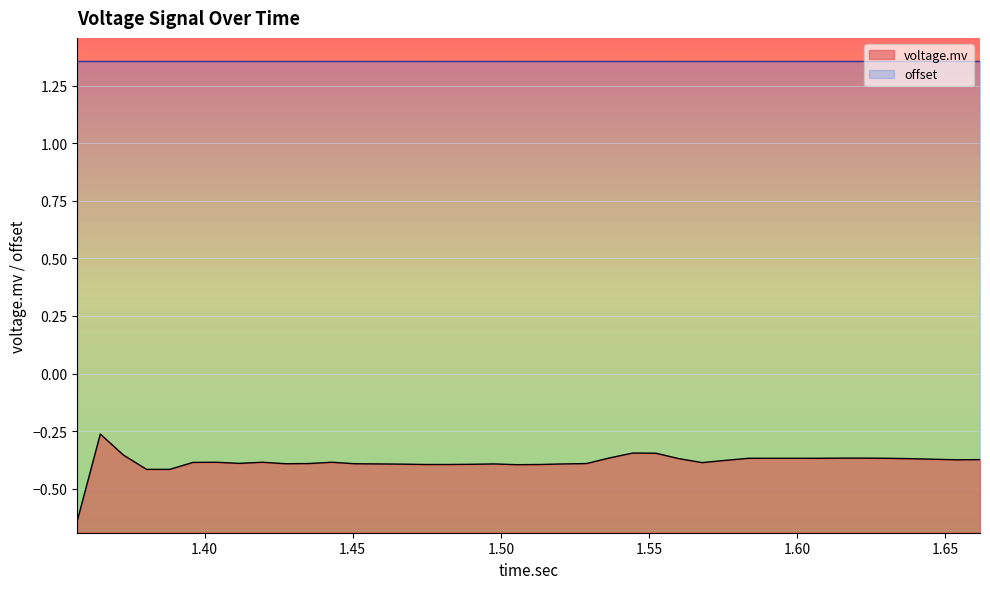

Rank the categories by value from lowest to highest.

1.357, 1.3804375, 1.38825, 1.5054375, 1.4741875, 1.482, 1.51325, 1.4898125, 1.466375, 1.4585625, 1.497625, 1.5210625, 1.4273125, 1.45075, 1.435125, 1.528875, 1.4116875, 1.5679375, 1.3960625, 1.403875, 1.4195, 1.4429375, 1.57575, 1.653875, 1.6616875, 1.6460625, 1.560125, 1.63825, 1.5835625, 1.591375, 1.5991875, 1.607, 1.6304375, 1.6148125, 1.622625, 1.5366875, 1.372625, 1.5523125, 1.5445, 1.3648125